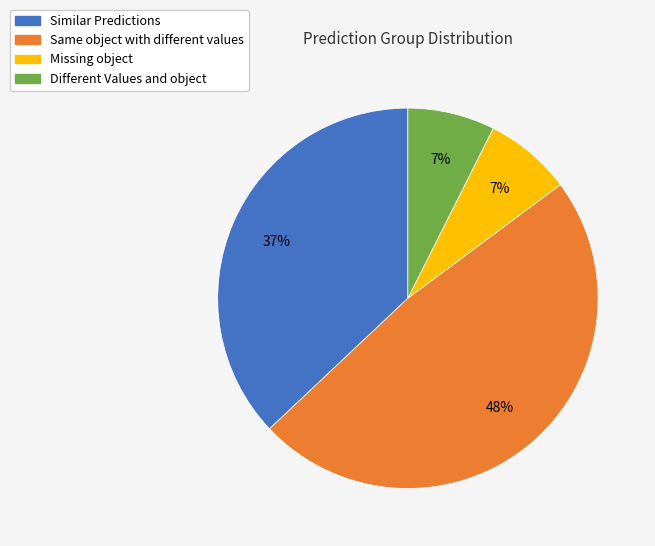

To the nearest percent, what is the difference between the largest and smallest slice percentages?

41%